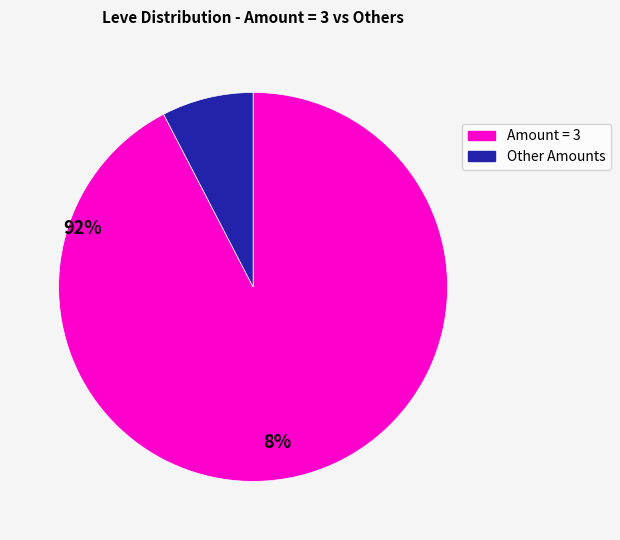

Is there any slice that represents more than half of the pie?

Yes